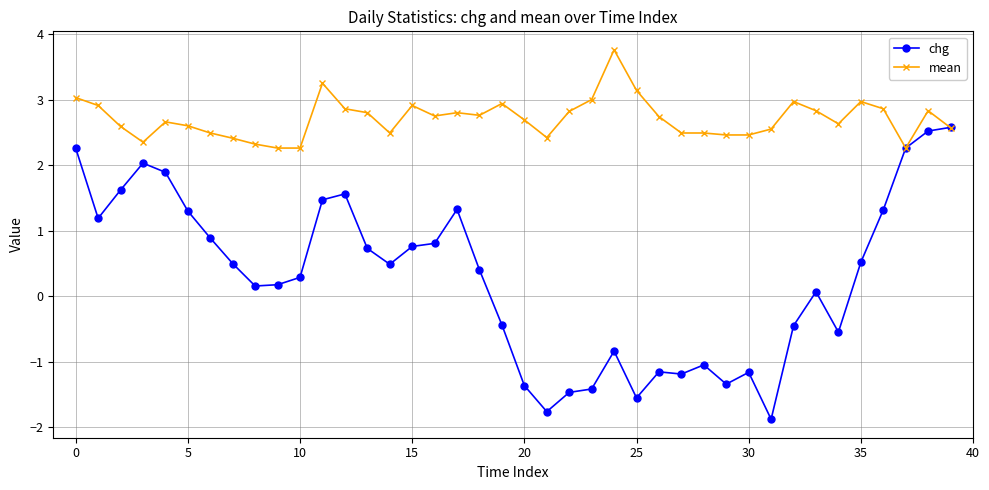

What is the maximum value shown in the chart?

3.8